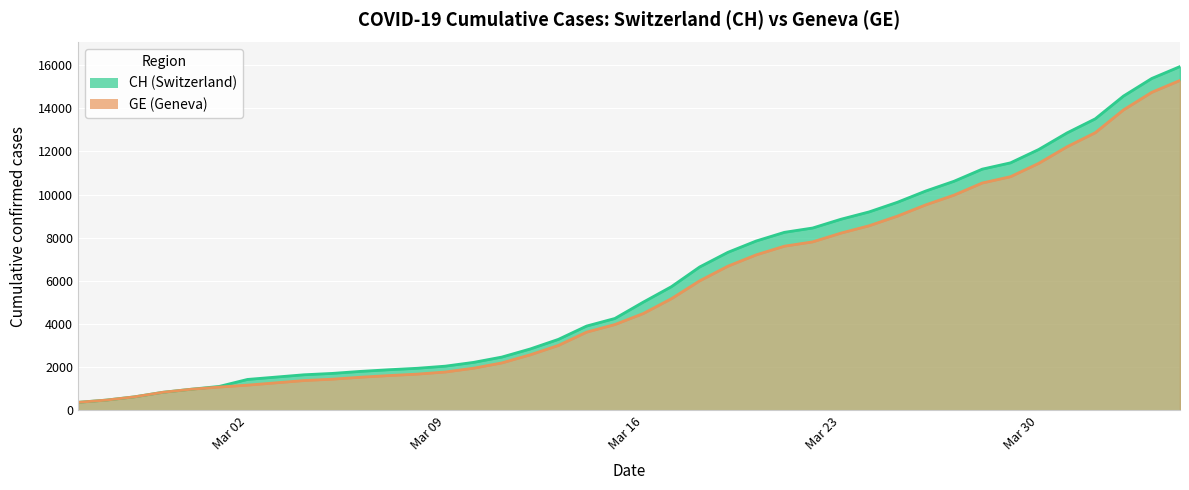

Reading right to left, what are all the values shown in this chart?

CH: 15926	15375	14561	13505	12852	12086	11467	11175	10613	10162	9642	9196	8855	8449	8249	7847	7323	6644	5731	5012	4259	3908	3291	2845	2472	2226	2051	1952	1885	1809	1715	1652	1544	1436	1113	981	840	630	479	375
GE: 15284	14733	13919	12863	12210	11444	10825	10533	9971	9520	9000	8554	8213	7807	7607	7205	6681	6002	5174	4485	3978	3627	3010	2574	2201	1955	1780	1681	1614	1538	1447	1384	1278	1171	1083	981	840	630	479	375